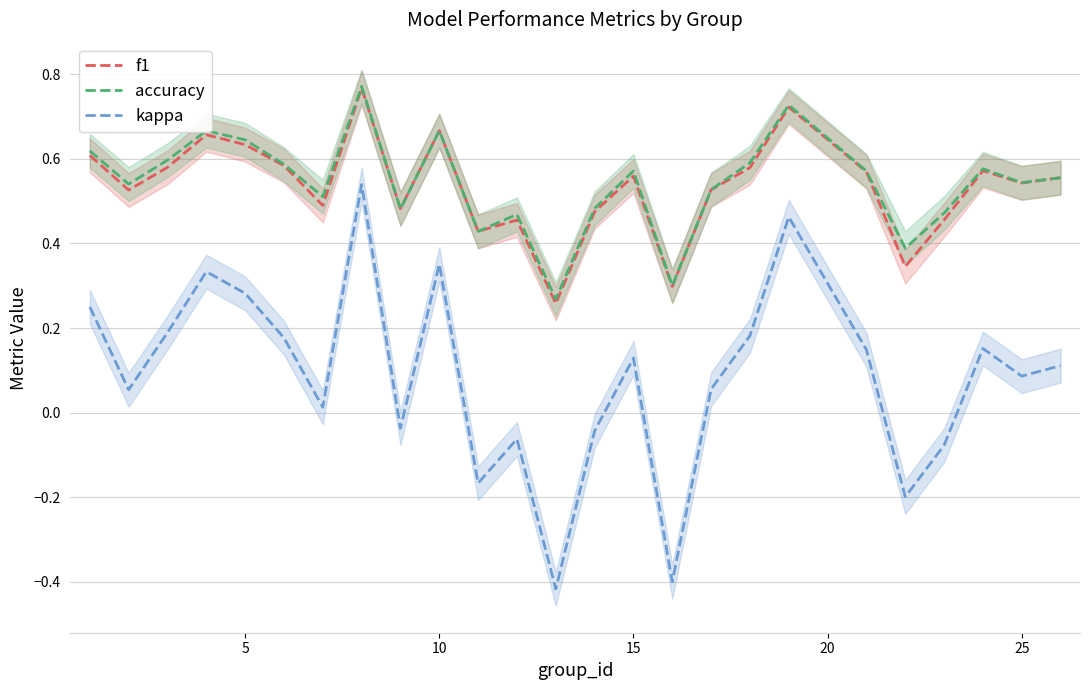

True or false: kappa and f1 cross at least once.

False